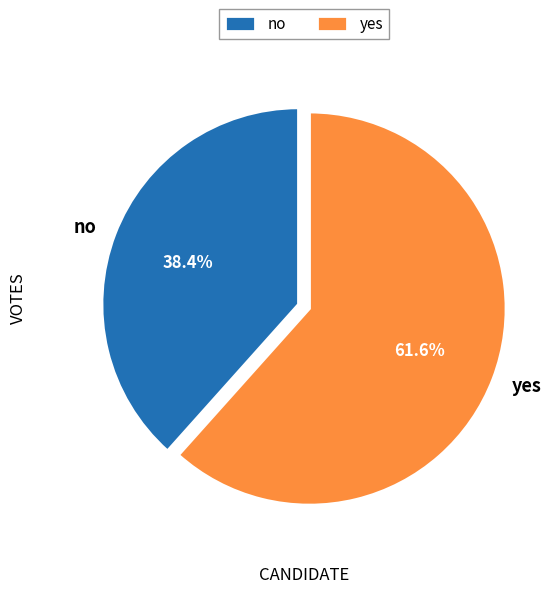

What percentage is the no slice, to the nearest percent?

38%